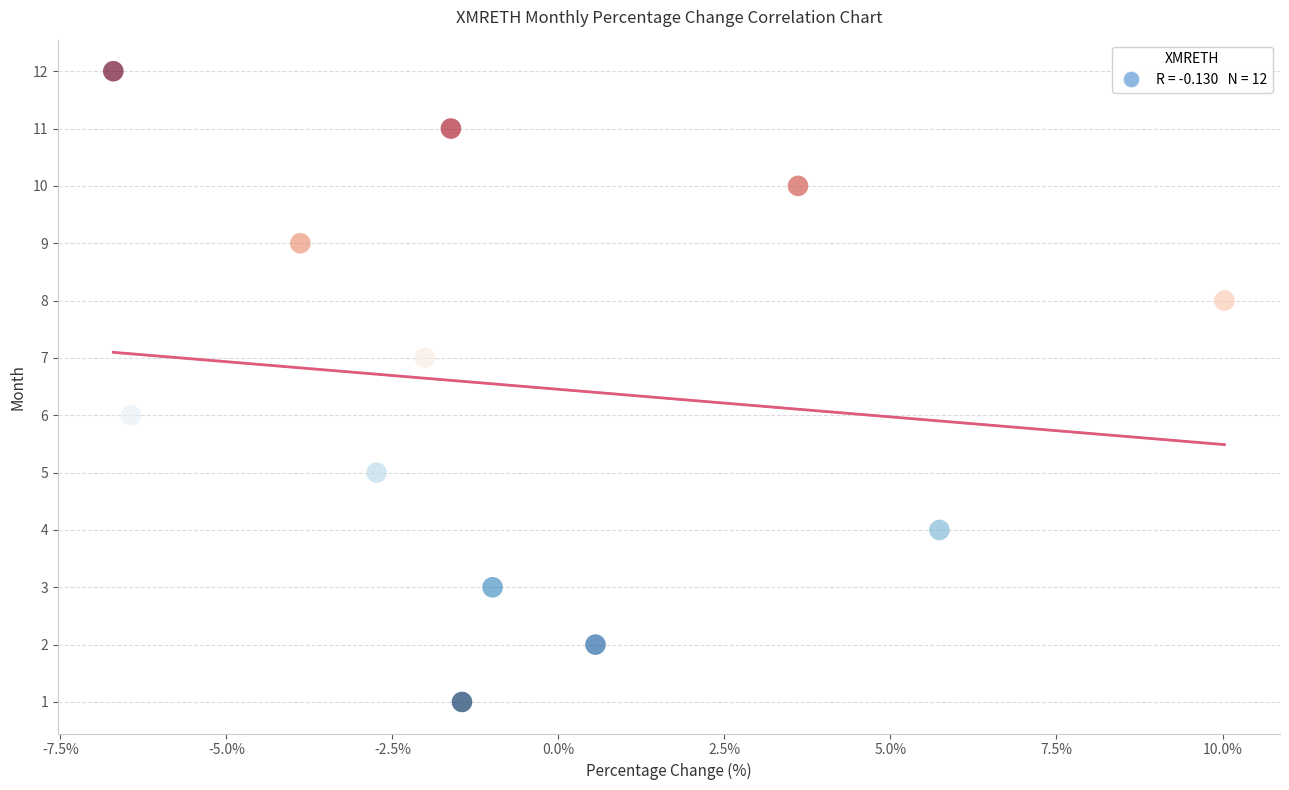

What is the range of Y values (max minus min)?

11